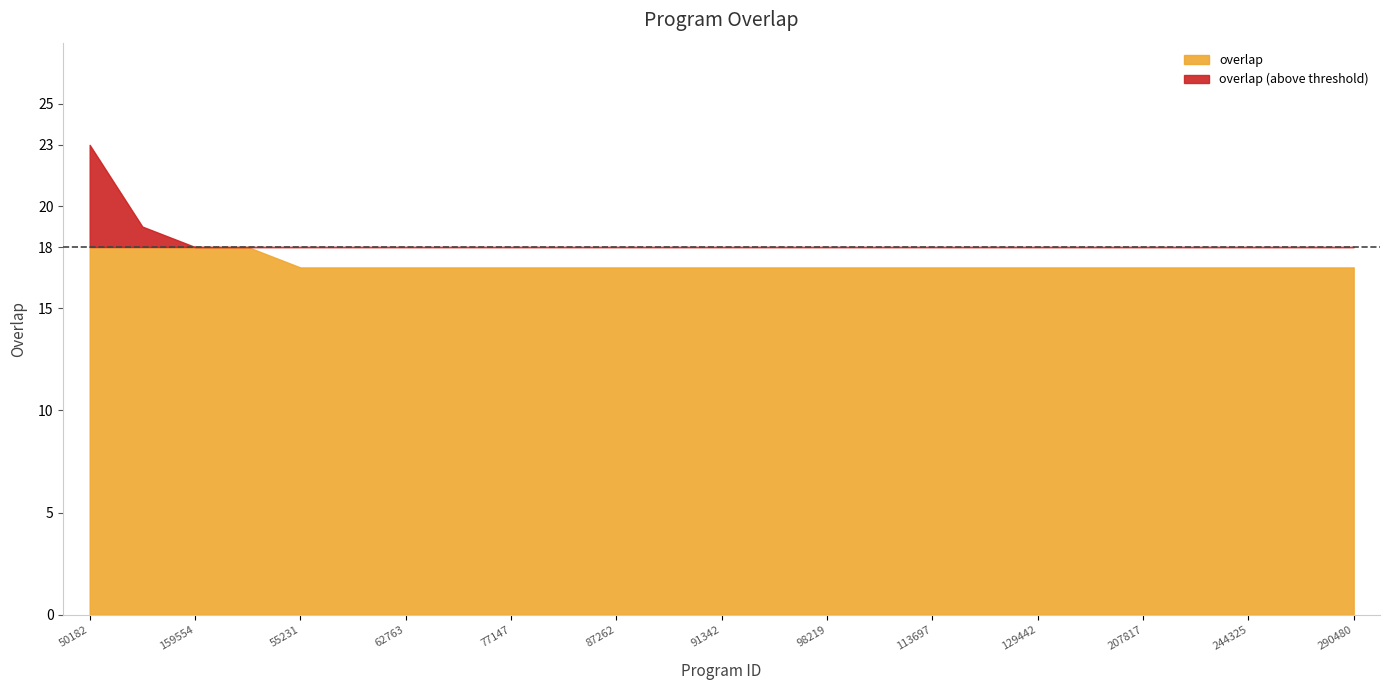

Which label corresponds to the smallest value in the chart?

55231